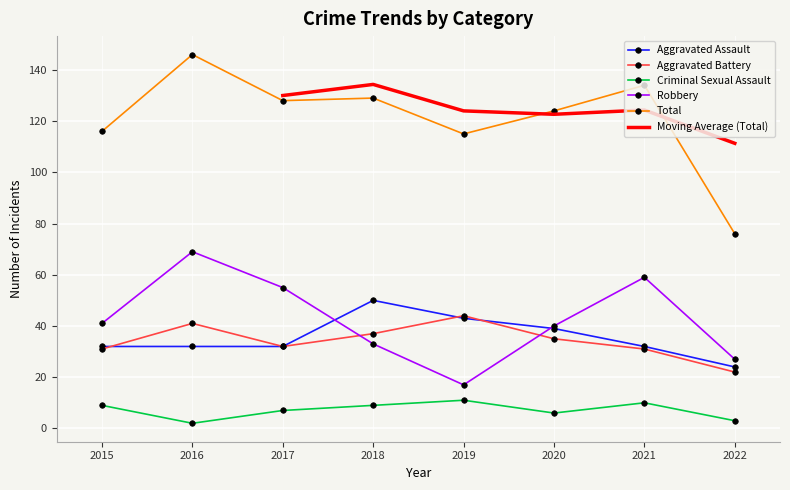

List the labels in order of Criminal Sexual Assault value, largest first.

2019, 2021, 2015, 2018, 2017, 2020, 2022, 2016